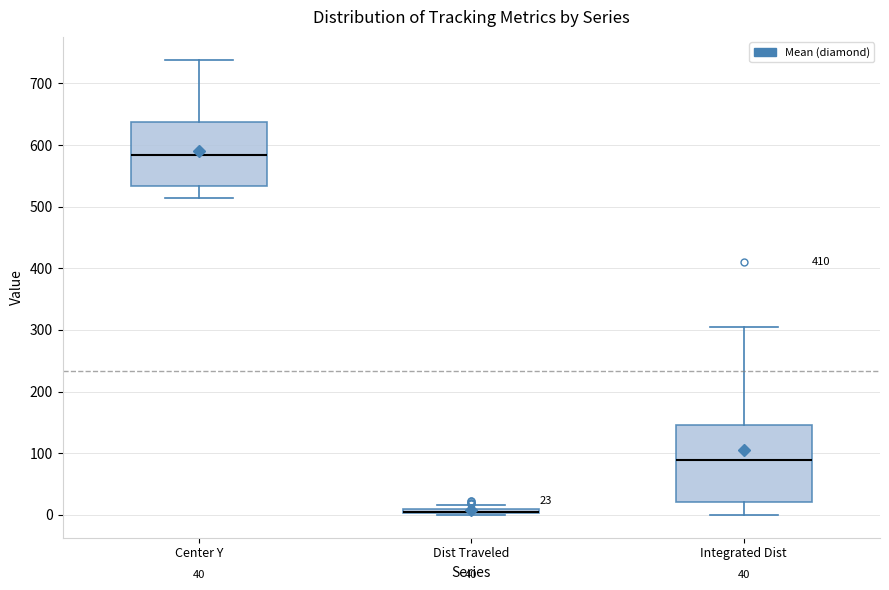

Comparing the boxes themselves (not the whiskers), which one is the tallest?

Integrated Dist